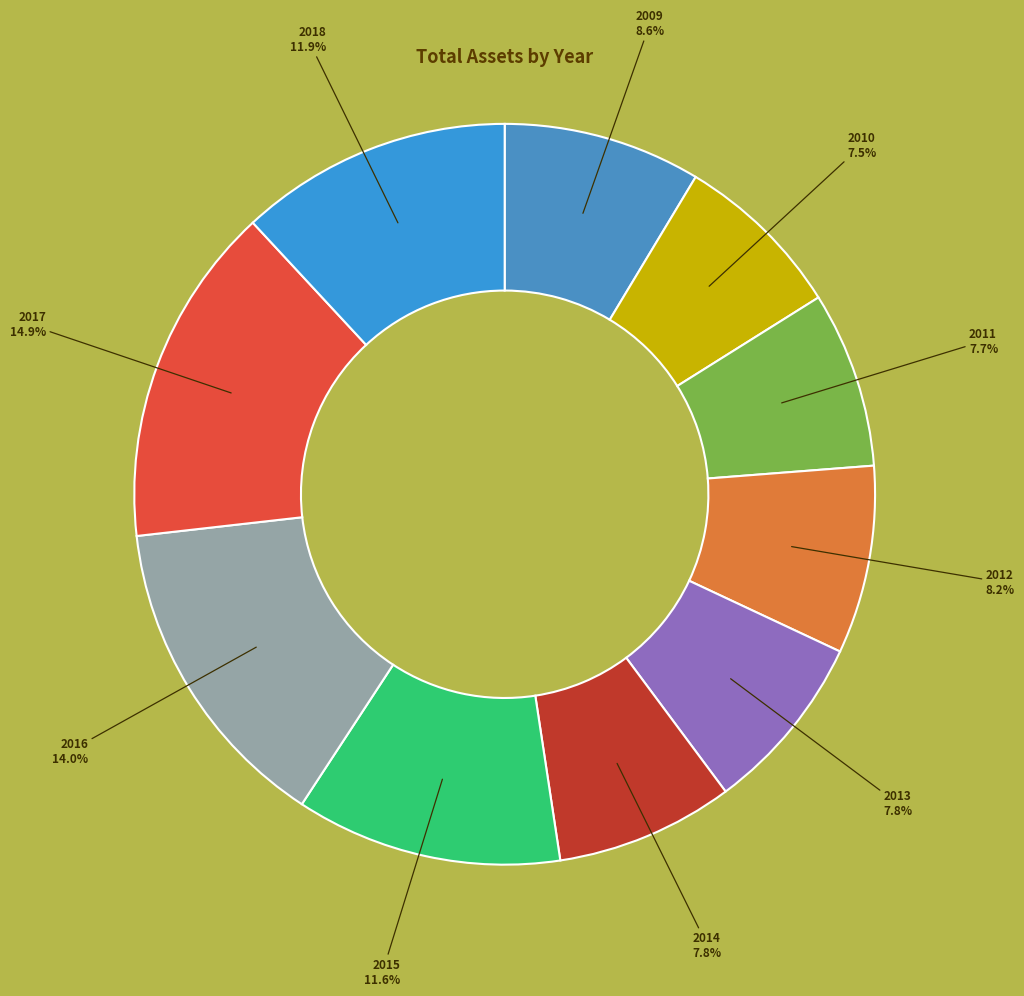

Which has a higher value, 2012 or 2010?

2012